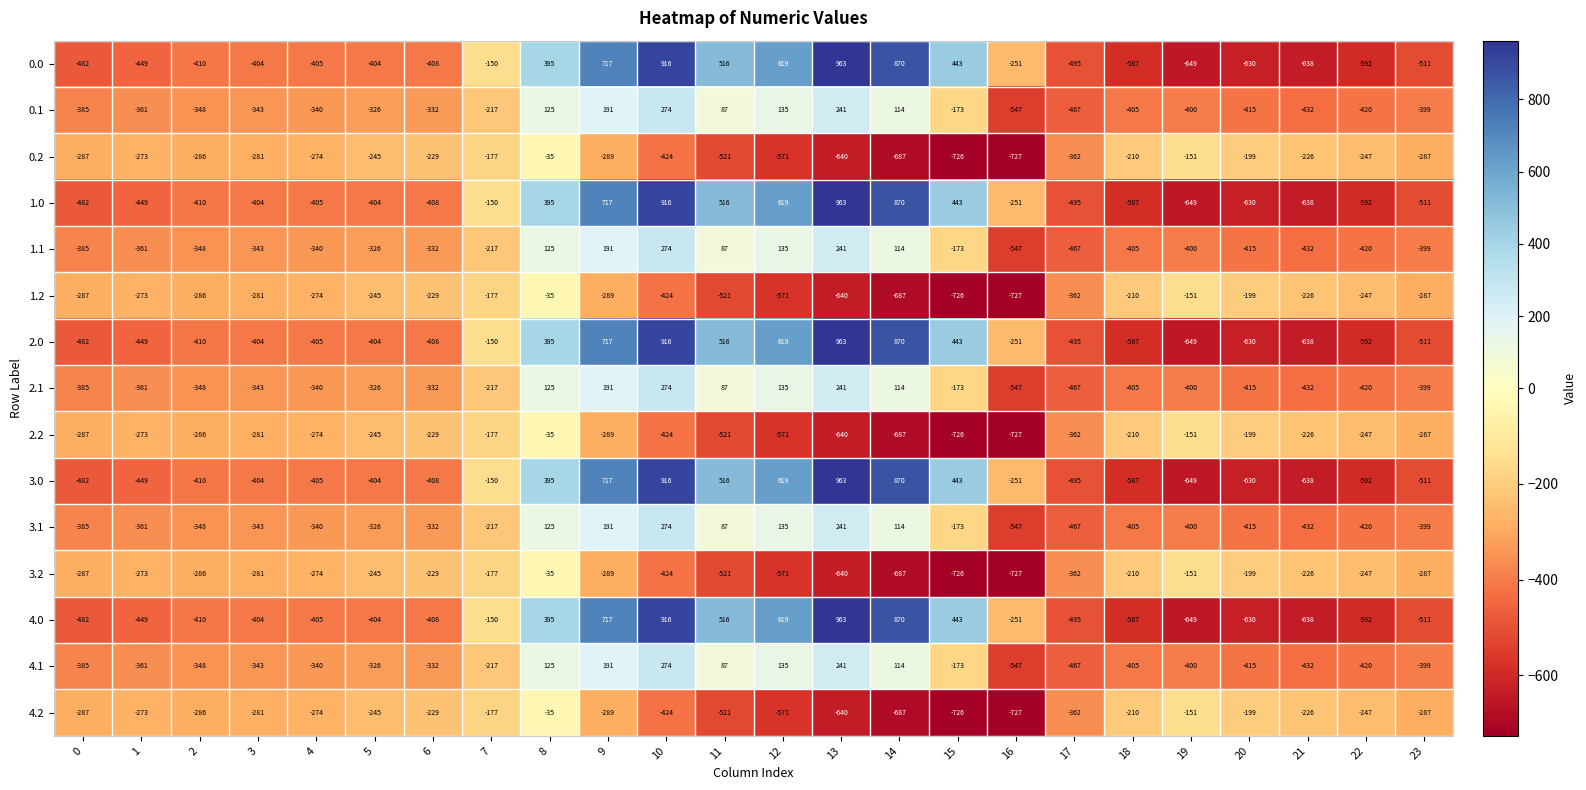

What is the difference between the 1.2 values at 10 and 22?

177